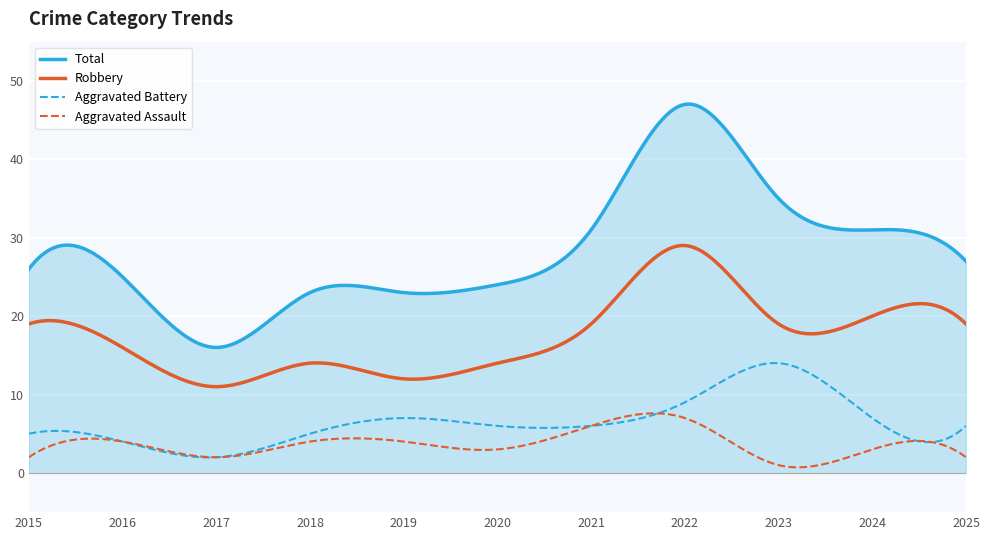

What are all the series names shown in the legend?

Aggravated Assault, Aggravated Battery, Robbery, Total